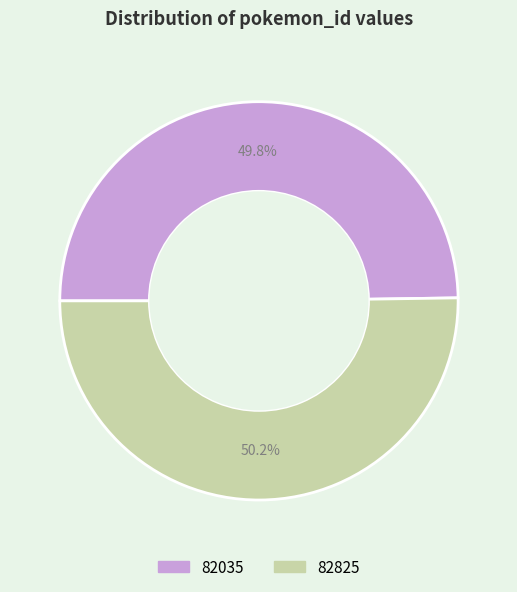

Is there a majority slice in this chart?

Yes